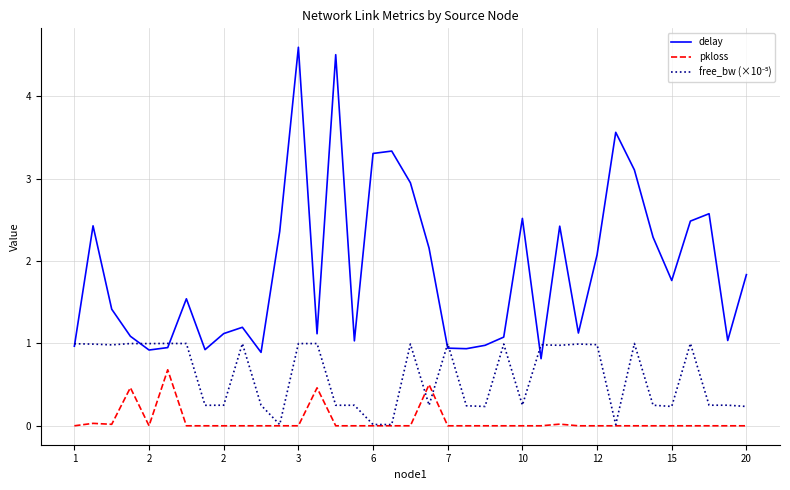

Which series has the largest total across all categories?

delay